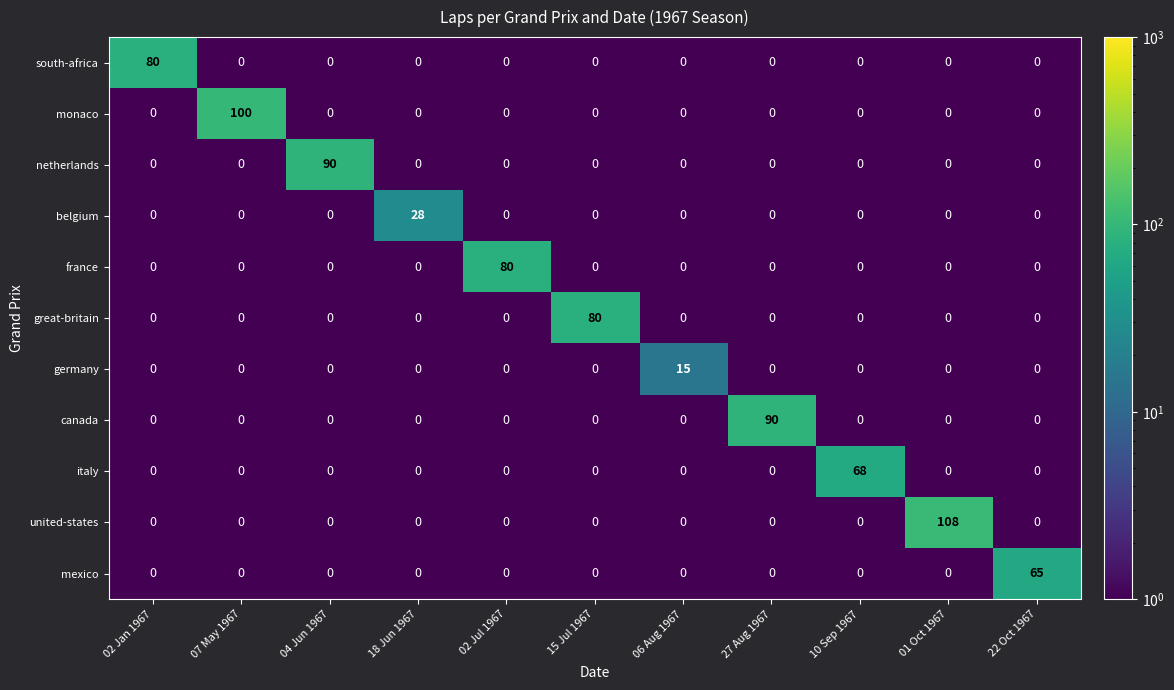

Is it true that south-africa equals 41 at 04 Jun 1967?

False